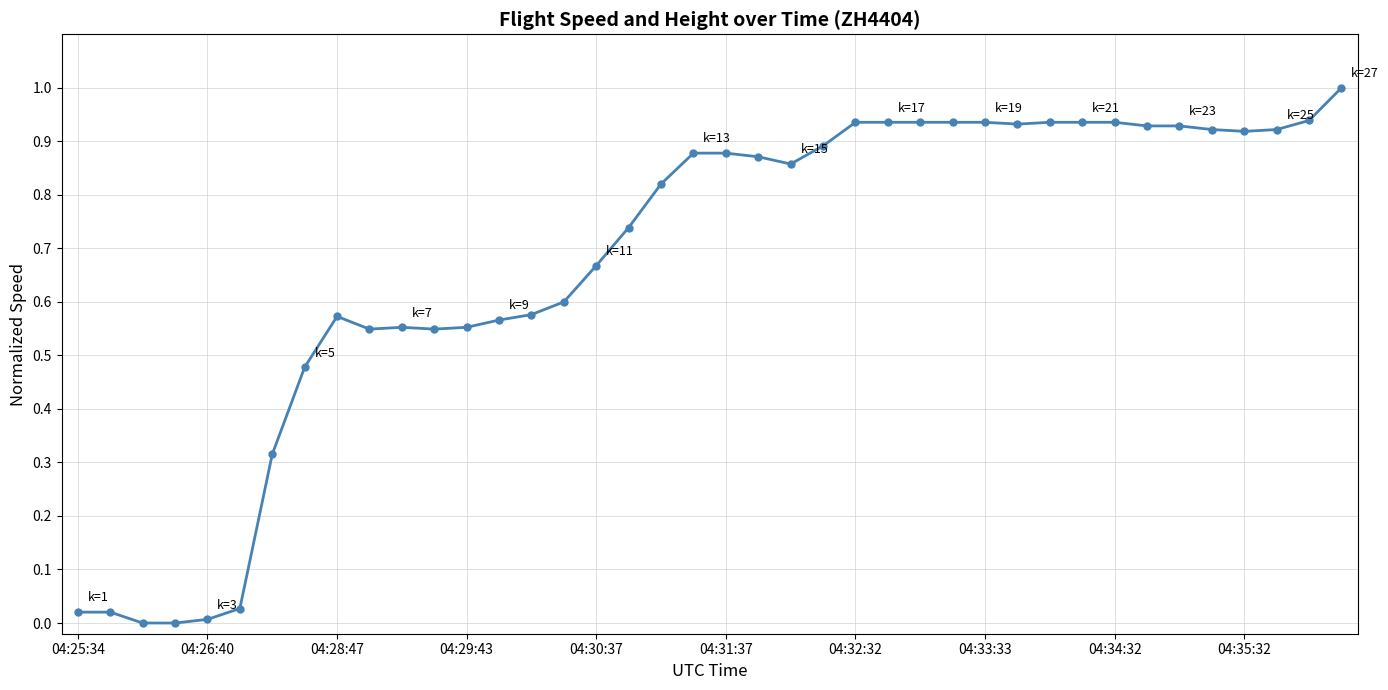

What is the sum of all values?

27.0